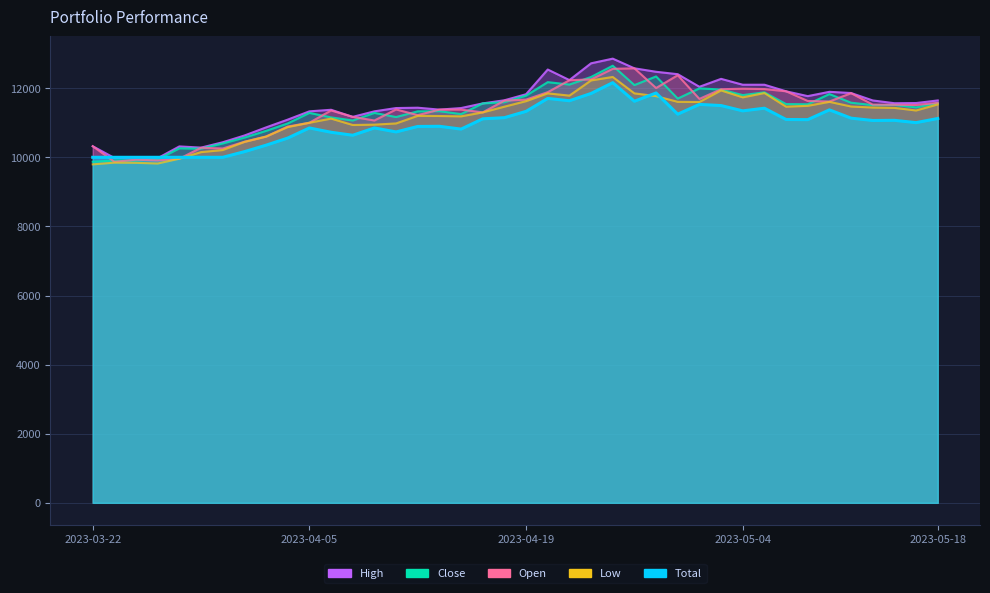

Reading right to left, list all the values displayed in this chart.

Total: 11122.8	11002.8	11070.0	11065.2	11132.4	11372.4	11089.2	11094.0	11420.4	11343.6	11497.2	11530.8	11247.6	11862.0	11622.0	12159.6	11847.6	11636.4	11703.6	11329.2	11146.8	11113.2	10815.6	10897.2	10892.4	10734.0	10849.2	10638.0	10724.4	10849.2	10556.4	10350.0	10162.8	9999.6	10000.0	10000.0	10000.0	10000.0	10000.0	10000.0
High: 11645.0	11570.0	11565.0	11645.0	11860.0	11895.0	11770.0	11910.0	12100.0	12100.0	12270.0	12040.0	12405.0	12475.0	12575.0	12855.0	12720.0	12235.0	12540.0	11825.0	11650.0	11560.0	11425.0	11380.0	11435.0	11425.0	11330.0	11170.0	11375.0	11330.0	11090.0	10865.0	10630.0	10435.0	10280.0	10315.0	9975.0	10000.0	9980.0	10320.0
Close: 11570.0	11445.0	11515.0	11510.0	11580.0	11830.0	11535.0	11540.0	11880.0	11800.0	11960.0	11995.0	11700.0	12340.0	12090.0	12650.0	12325.0	12105.0	12175.0	11785.0	11595.0	11560.0	11250.0	11335.0	11330.0	11165.0	11285.0	11065.0	11155.0	11285.0	10980.0	10765.0	10570.0	10400.0	10250.0	10260.0	9940.0	9910.0	9910.0	9870.0
Open: 11575.0	11515.0	11520.0	11525.0	11855.0	11615.0	11630.0	11910.0	11975.0	11985.0	11970.0	11690.0	12375.0	12005.0	12575.0	12560.0	12255.0	12230.0	11885.0	11670.0	11640.0	11300.0	11380.0	11380.0	11220.0	11385.0	11065.0	11170.0	11355.0	11000.0	10890.0	10600.0	10450.0	10255.0	10275.0	9960.0	9910.0	9930.0	9870.0	10320.0
Low: 11530.0	11355.0	11430.0	11440.0	11470.0	11605.0	11490.0	11465.0	11860.0	11735.0	11935.0	11600.0	11605.0	11770.0	11850.0	12325.0	12225.0	11785.0	11850.0	11625.0	11465.0	11300.0	11185.0	11195.0	11200.0	10980.0	10945.0	10935.0	11120.0	11000.0	10875.0	10600.0	10445.0	10210.0	10150.0	9960.0	9820.0	9840.0	9845.0	9795.0